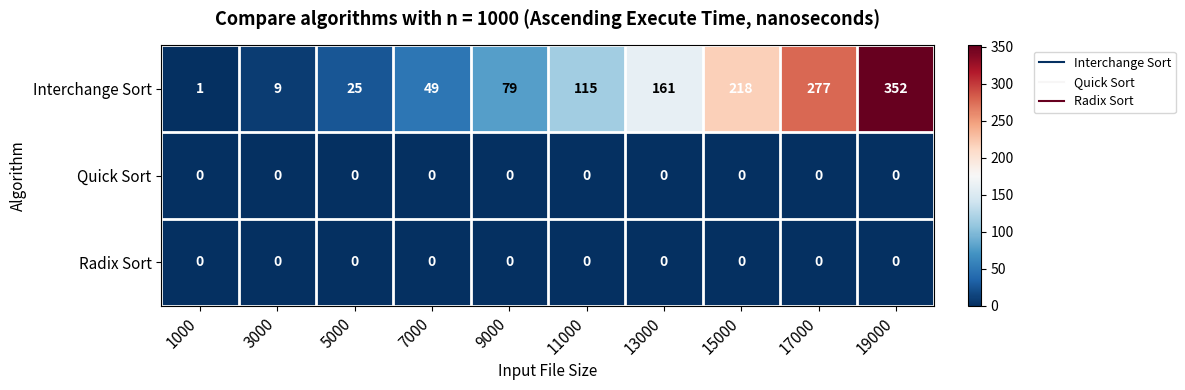

What is the greatest value displayed?

352